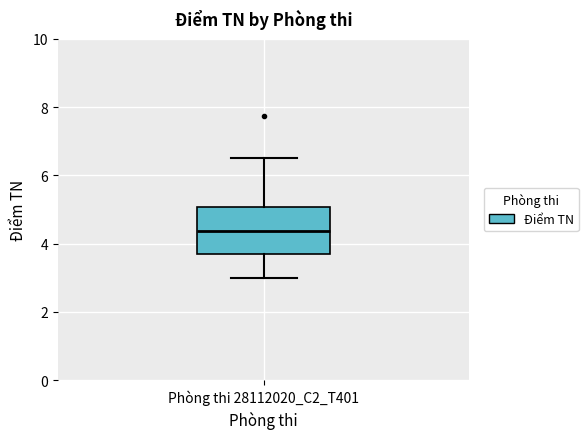

Read this box plot against the y-axis: the position of the median line, the range covered by the box, and the ends of both whiskers. The values are not printed on the chart, so give them approximately, as read against the axis.

median 4.4, box 3.6 to 5.0, whiskers 3.0 to 6.6